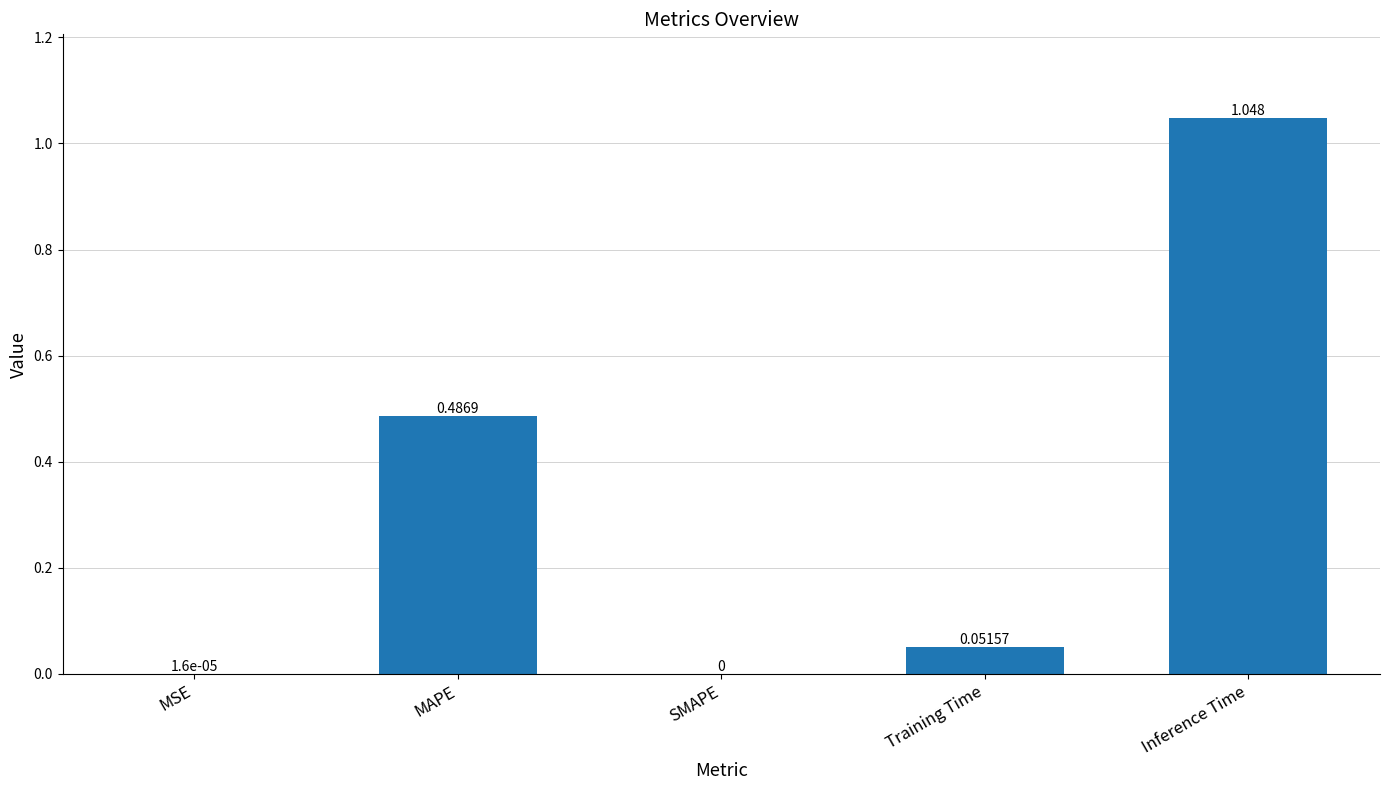

Where is the data nearest to the value 0?

SMAPE